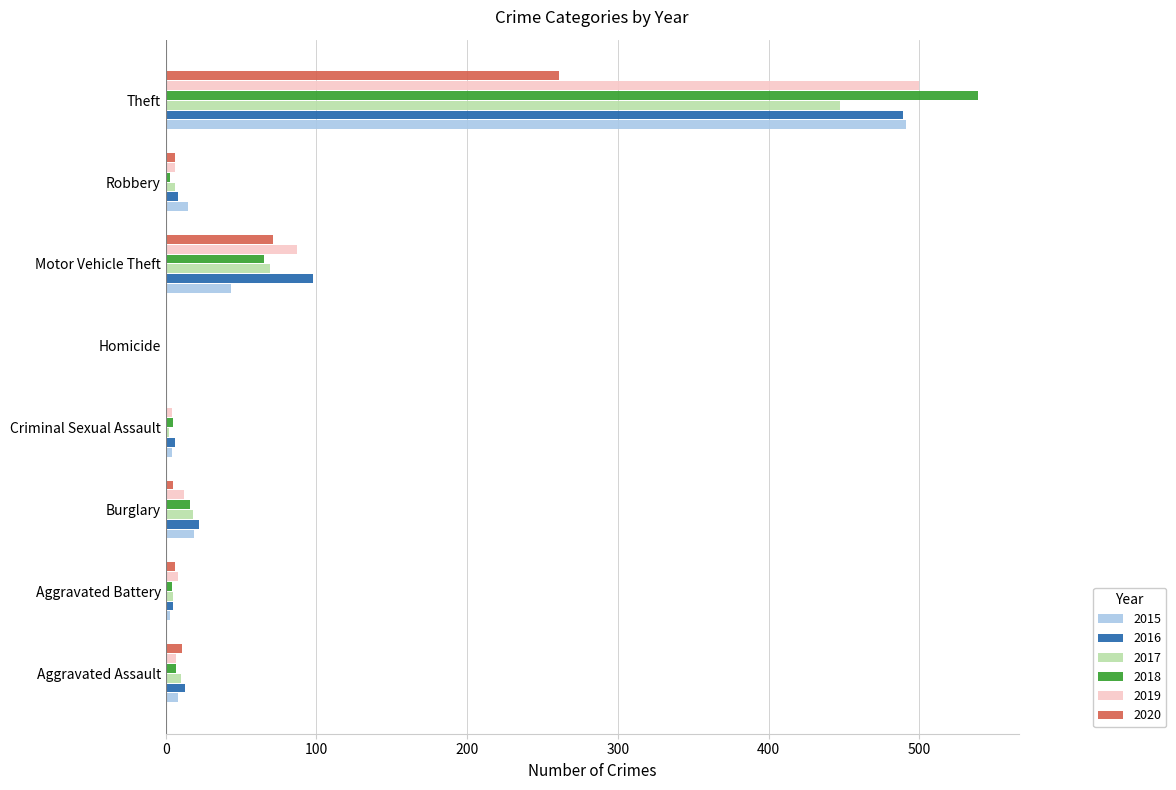

The 2017 series shows 18 at Burglary. True or false?

True